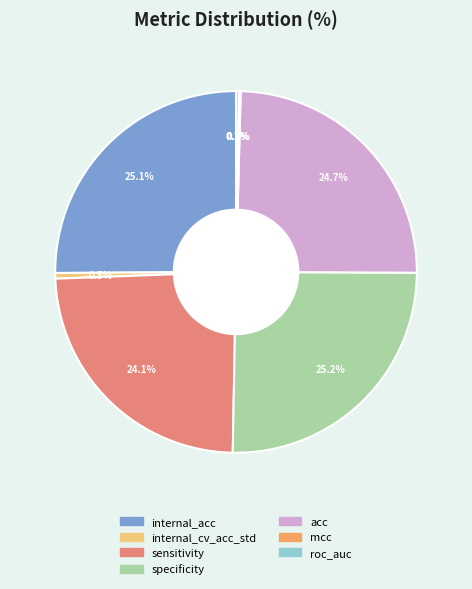

To the nearest percent, what portion does sensitivity represent?

24%